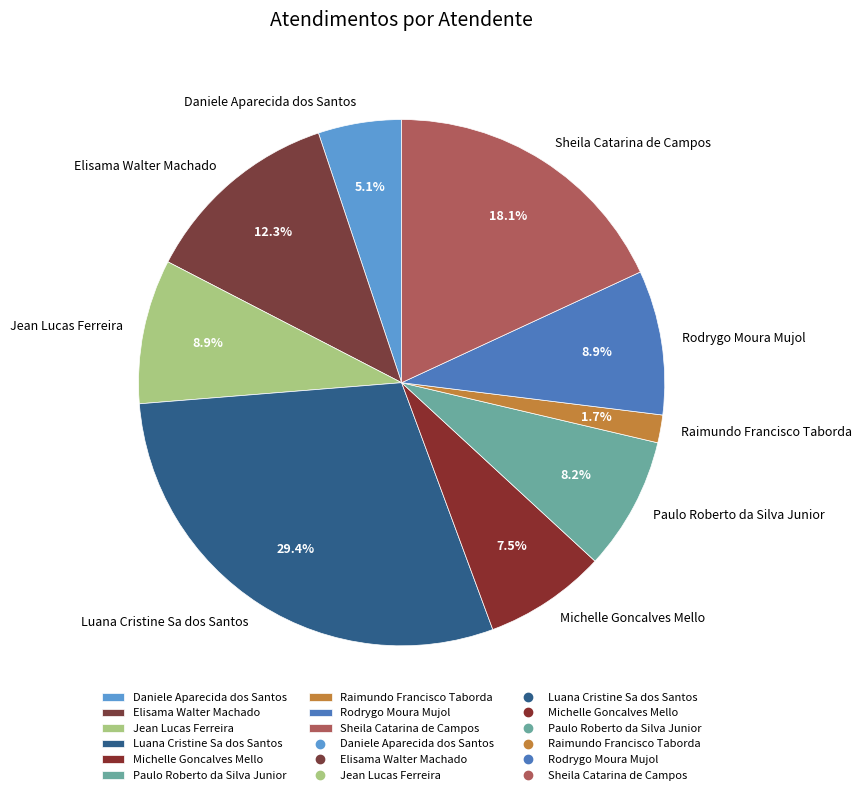

How much of the chart is everything except Rodrygo Moura Mujol?

91.1%